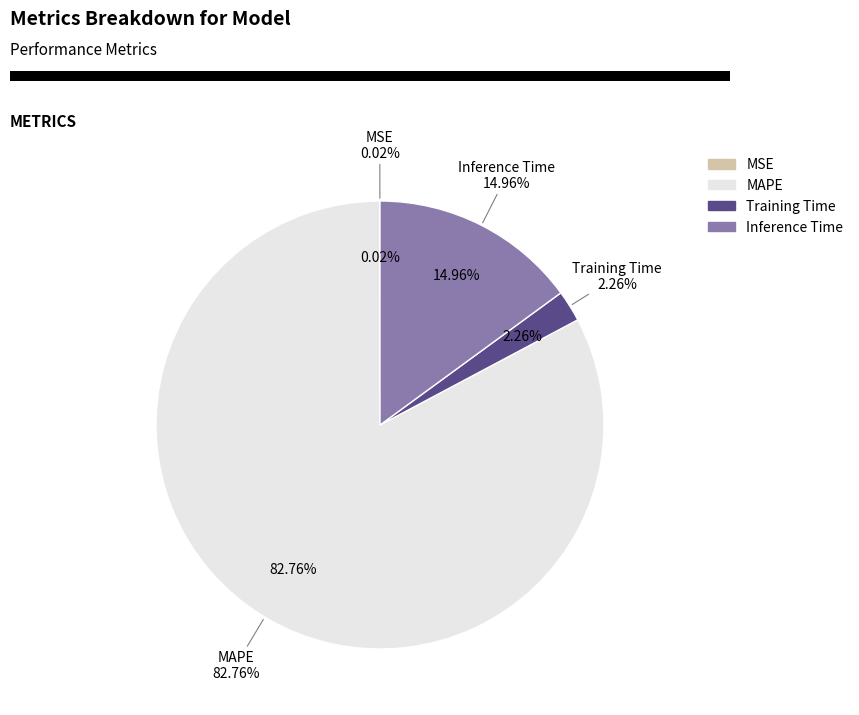

How many slices are in this pie chart?

4